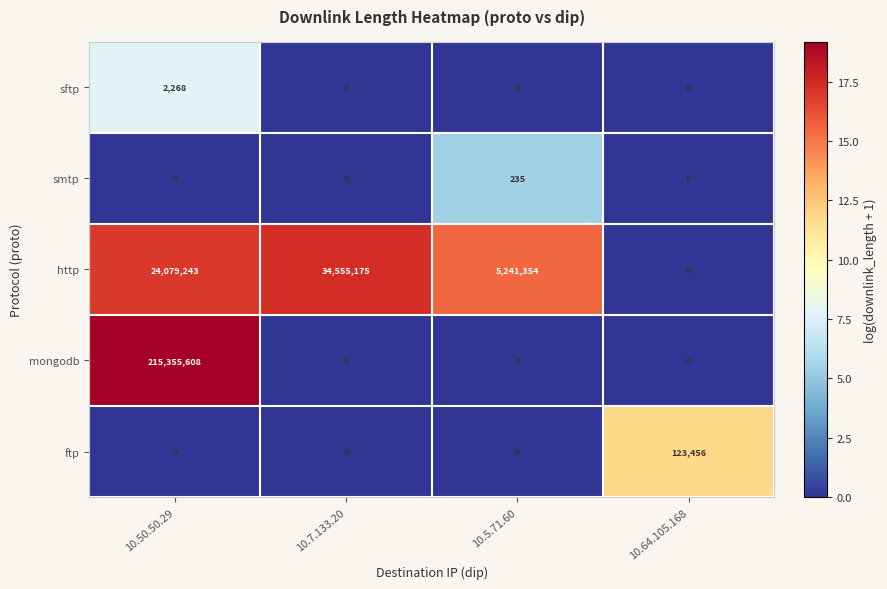

What is the maximum value shown in the chart?

215355608